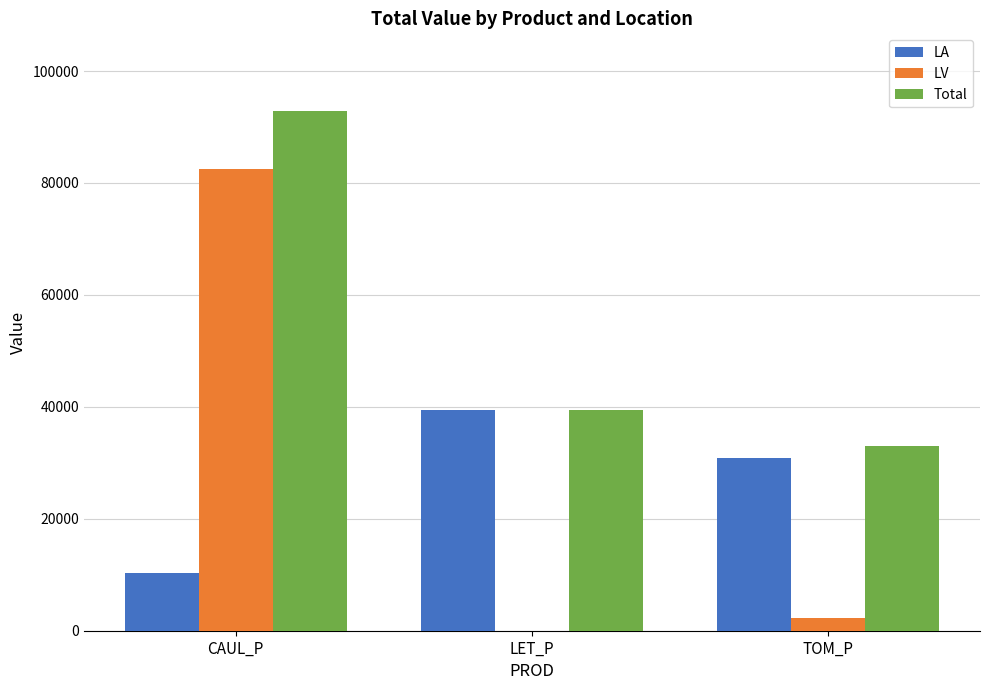

What is the highest value of the LA series?

39459.7